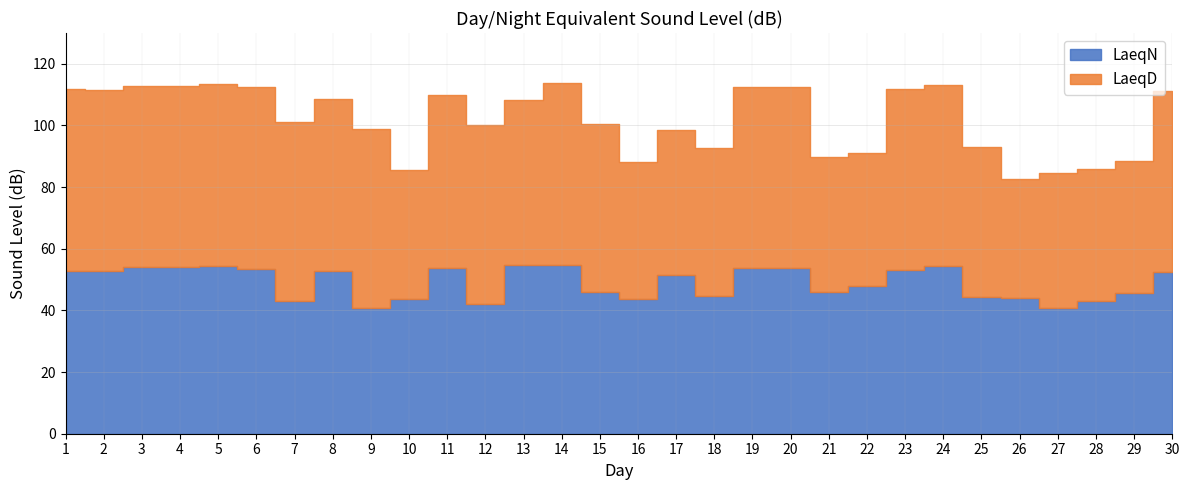

What is the approximate value of LaeqD at 3?

58.8